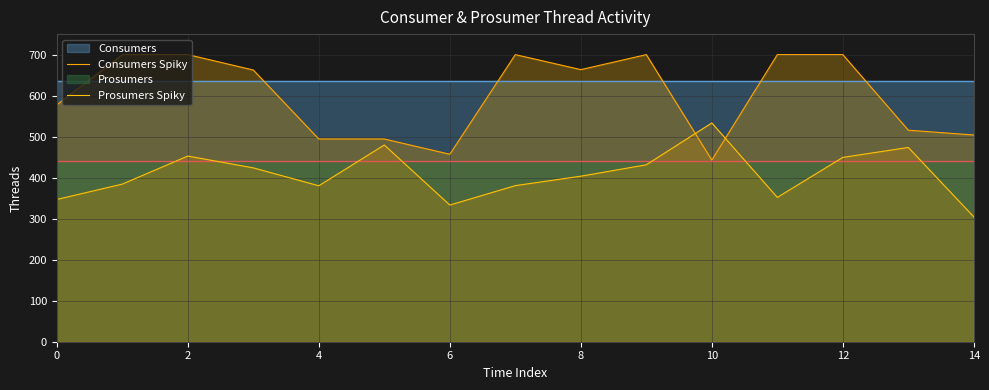

How many interior local valleys does the Prosumers Spiky series have?

3